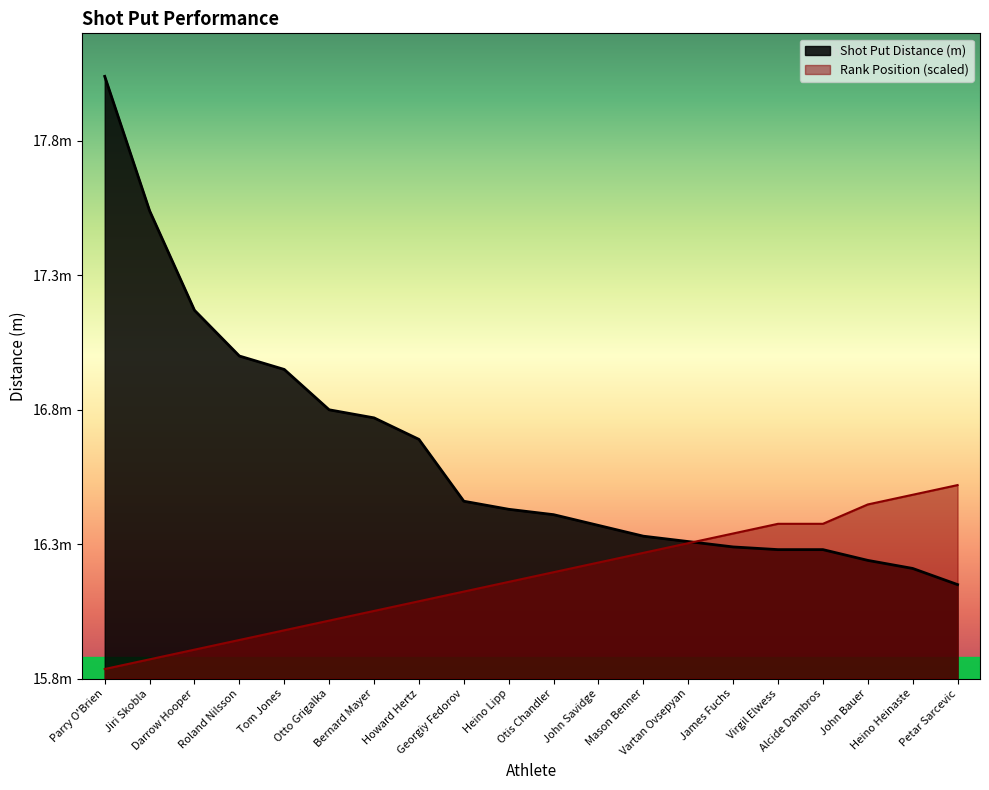

What is the difference between the maximum and minimum values in the Rank Position series?

0.7